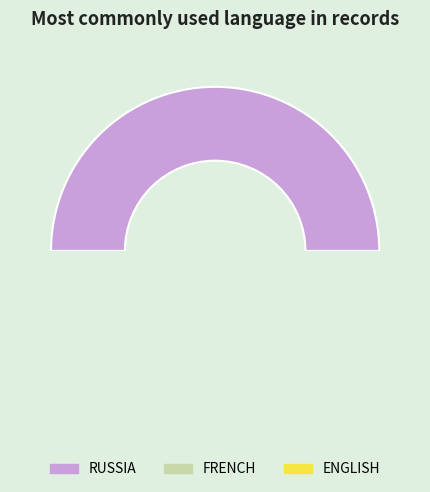

How many slices are in this pie chart?

3